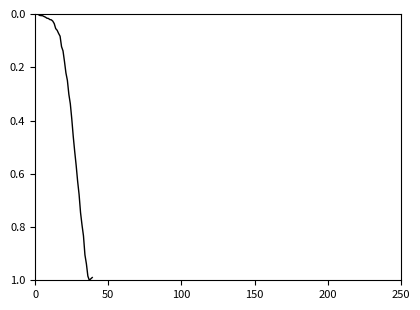

Count the number of categories in the chart.

40